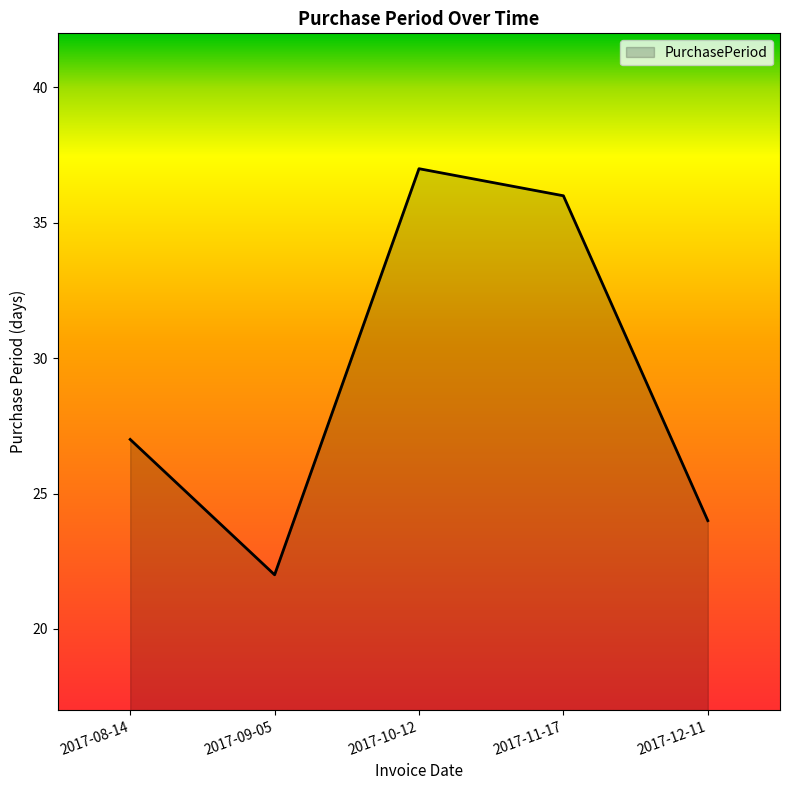

List the labels in order of value, smallest first.

2017-09-05, 2017-12-11, 2017-08-14, 2017-11-17, 2017-10-12